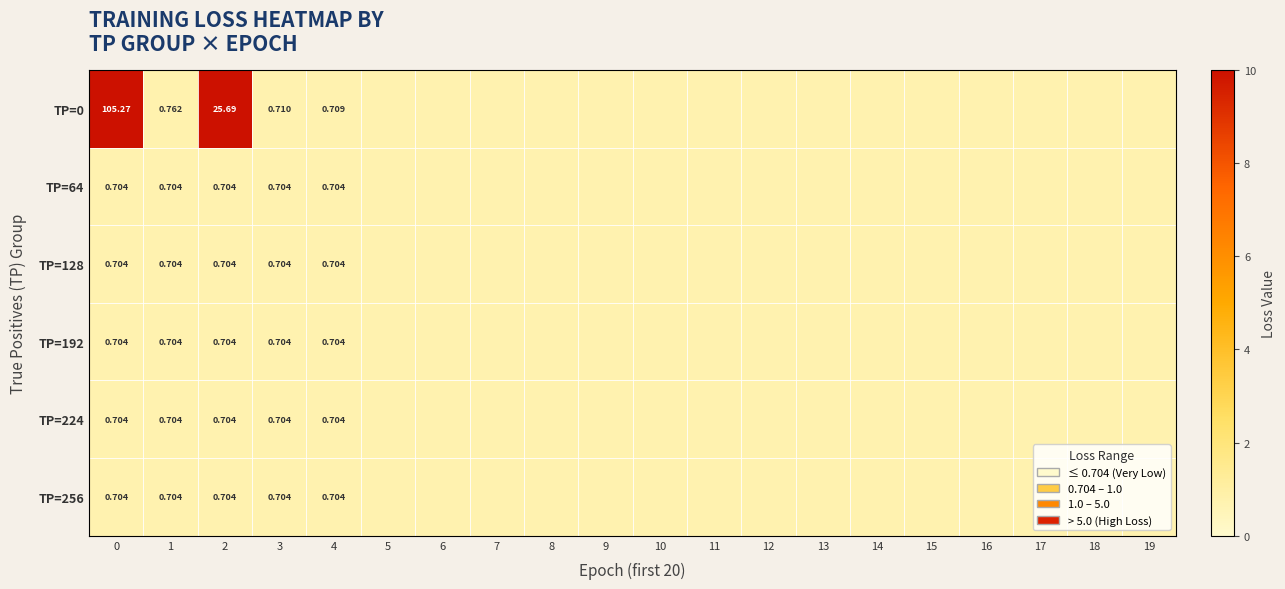

At how many categories does at least one series exceed 4?

2